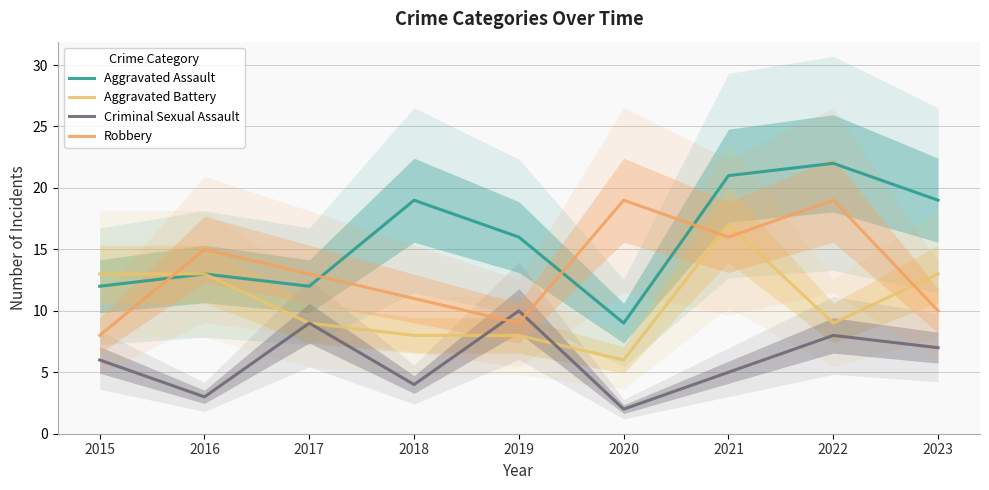

At which category does Aggravated Battery reach its first local valley?

2020